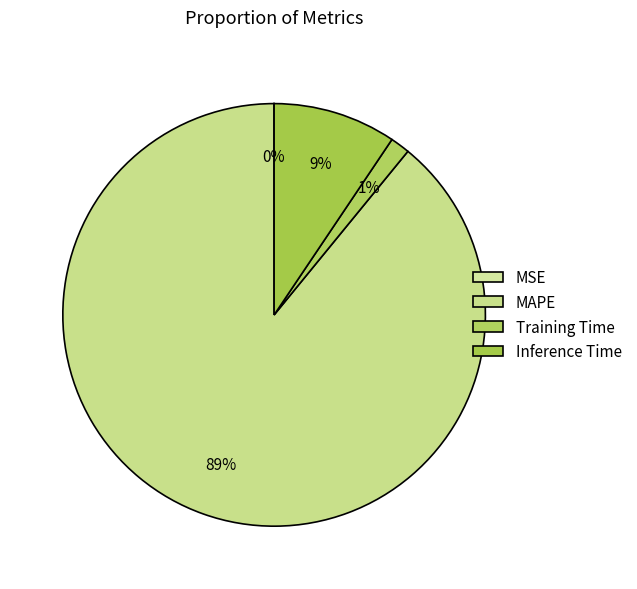

The Inference Time slice represents 1% of the pie. True or false?

False